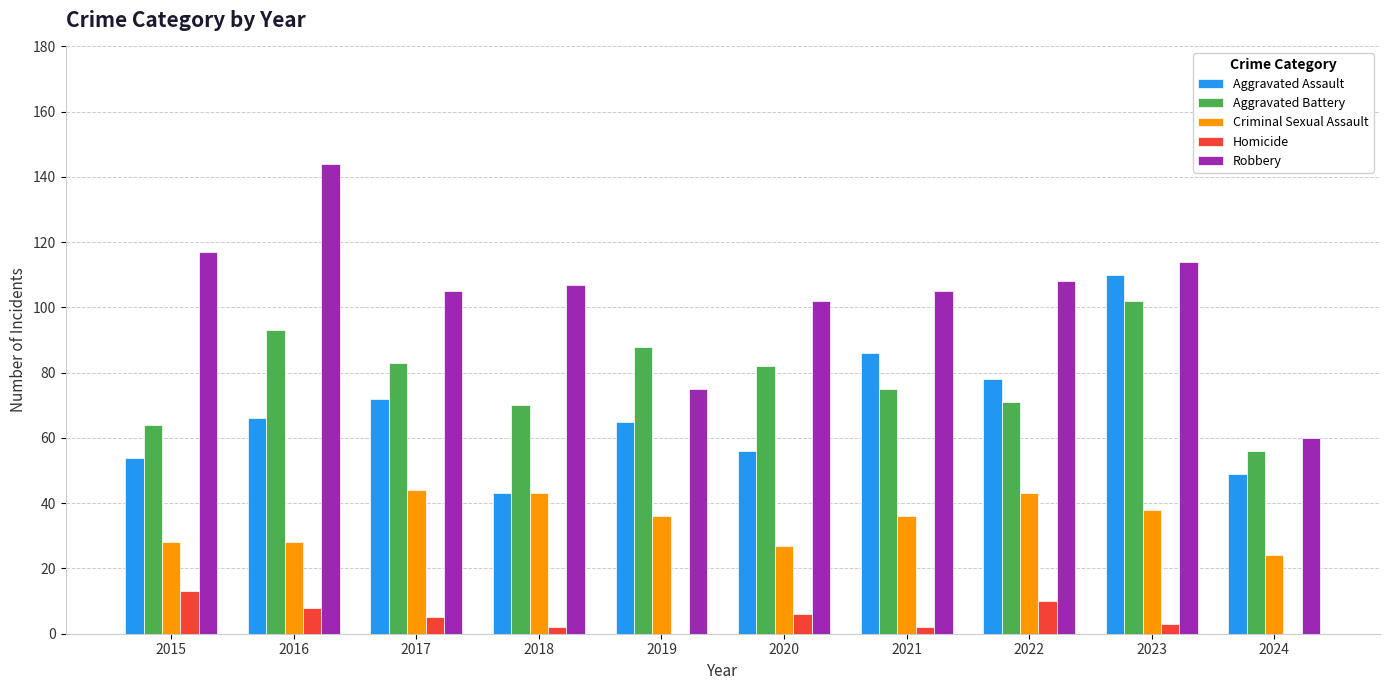

Is the value of Aggravated Assault at 2017 greater than the value of Robbery at 2023?

No